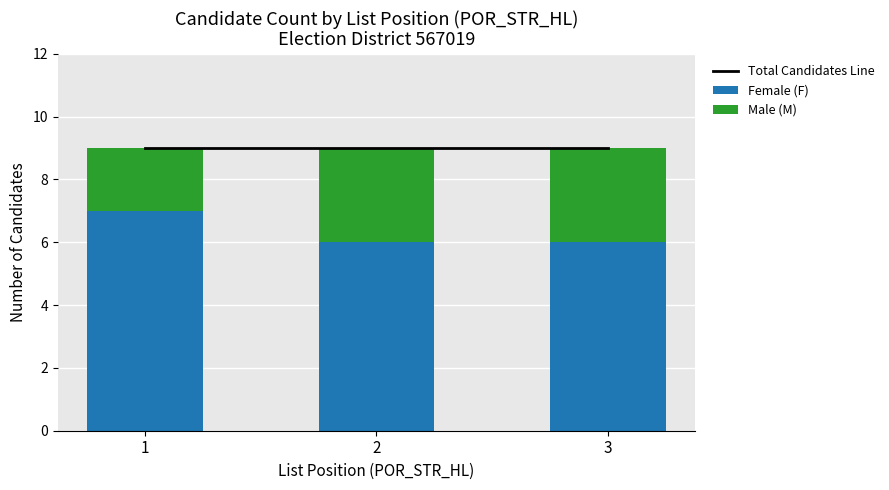

What is the average value of the Female (F) series?

6